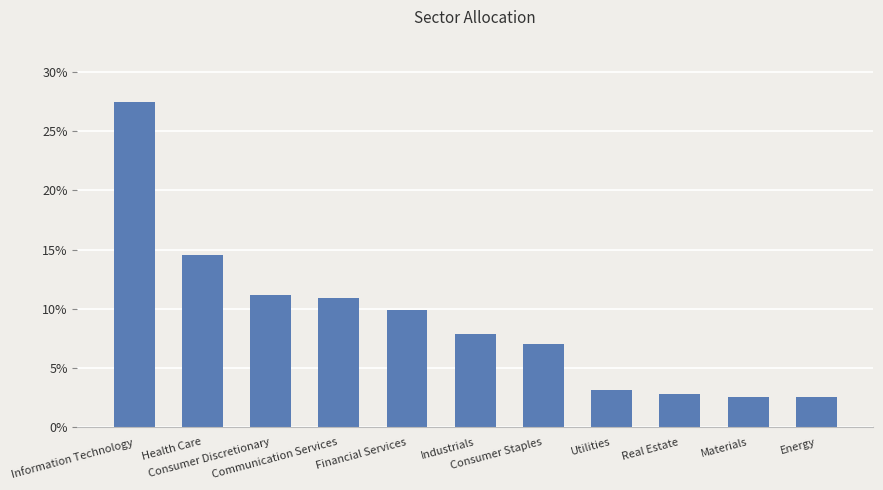

How many bars are there in total?

11